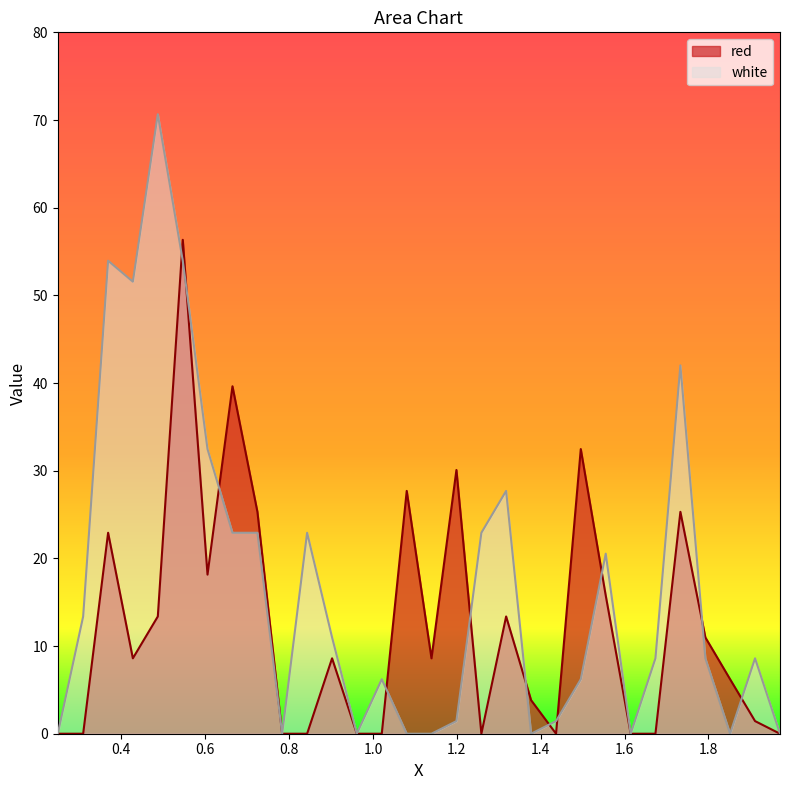

List the series in order of their overall mean, lowest first.

red, white